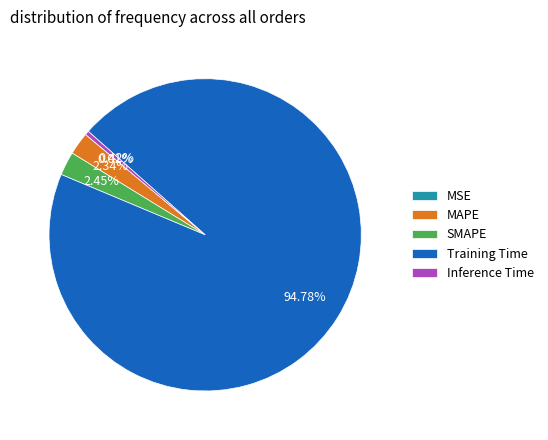

Which has a higher value, SMAPE or Training Time?

Training Time